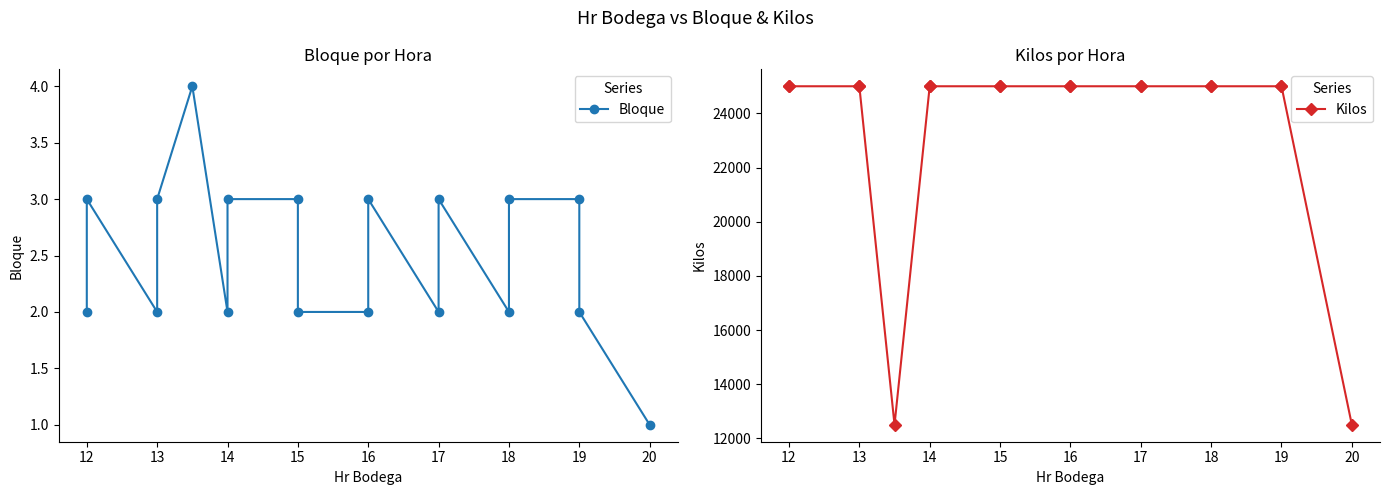

At how many categories does at least one series exceed 24619?

16